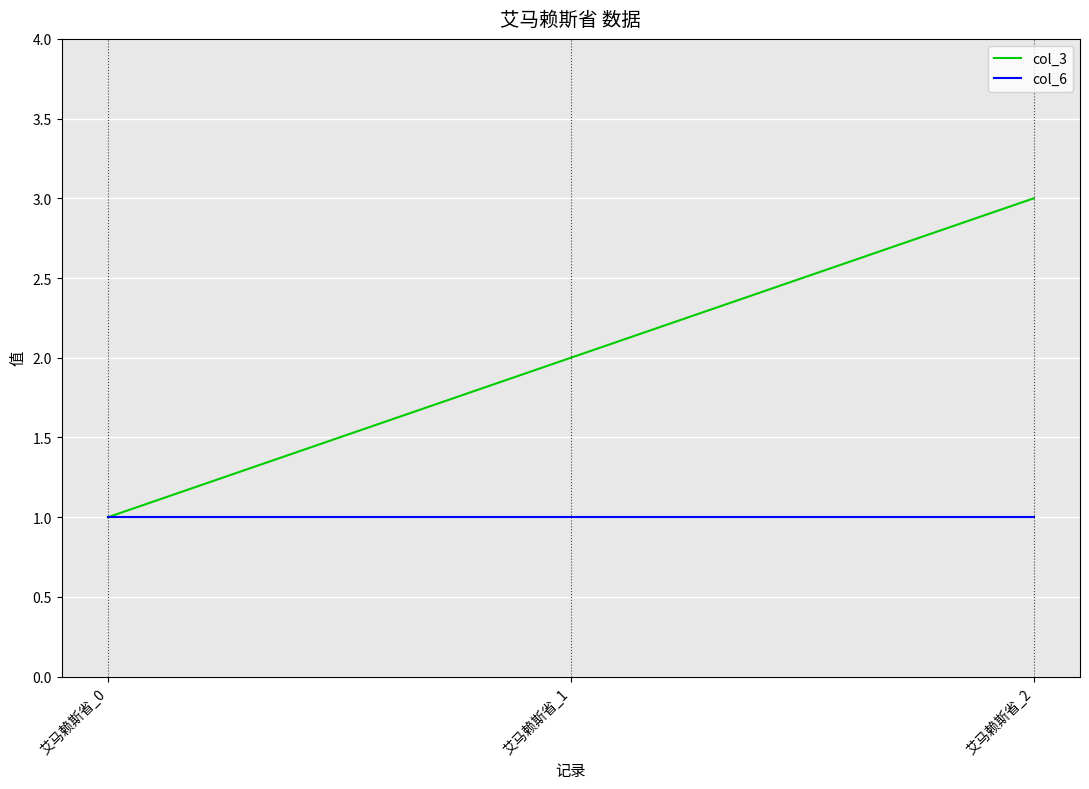

List the labels in order of col_3 value, smallest first.

艾马赖斯省_0, 艾马赖斯省_1, 艾马赖斯省_2